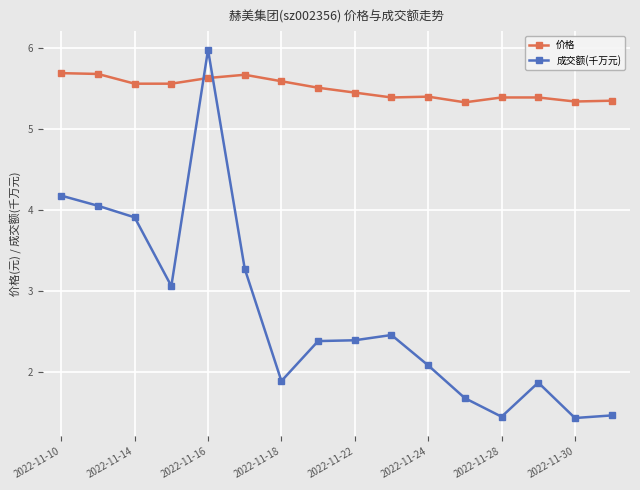

Rank the series by their maximum value, from highest to lowest.

成交额(千万元), 价格